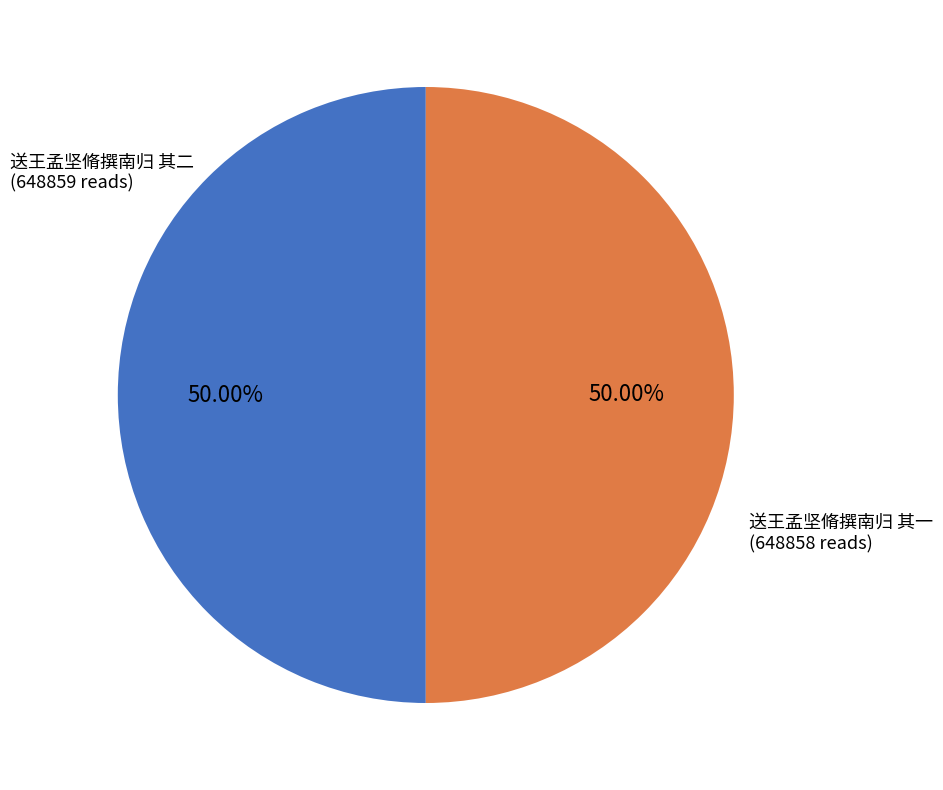

What is the ratio of the value at 送王孟坚脩撰南归 其二 to the value at 送王孟坚脩撰南归 其一?

1.0